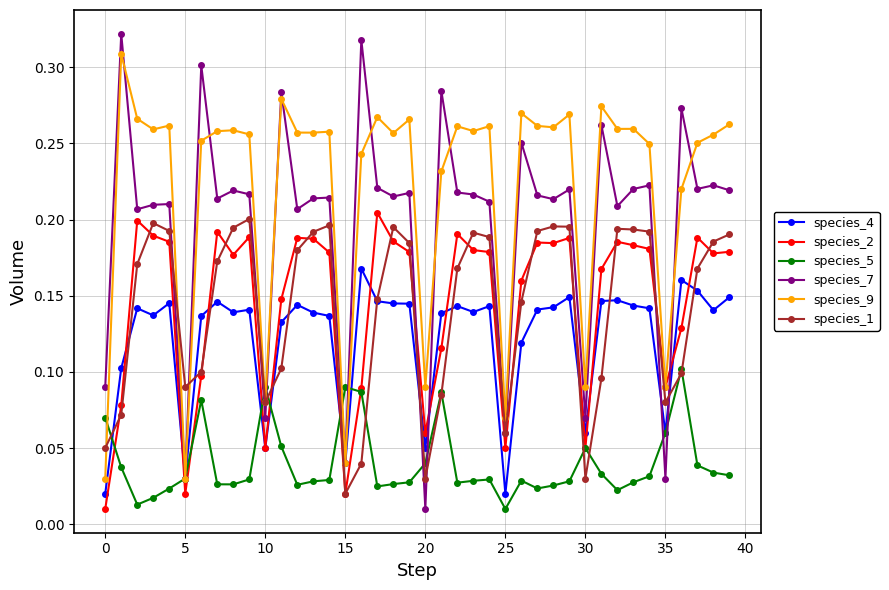

Which series has the widest spread of values?

species_7